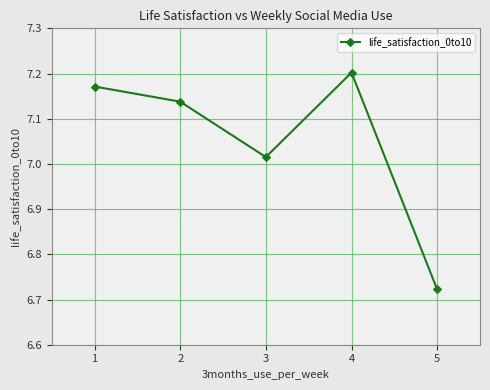

List the labels in order of value, largest first.

4, 1, 2, 3, 5